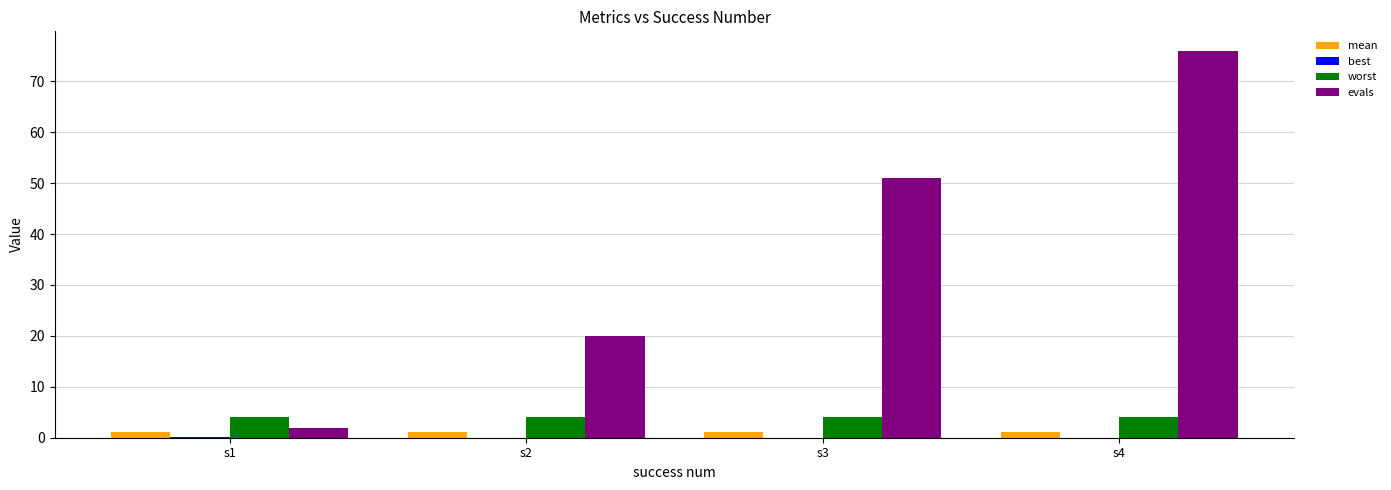

Where is evals nearest to the value 39?

s3